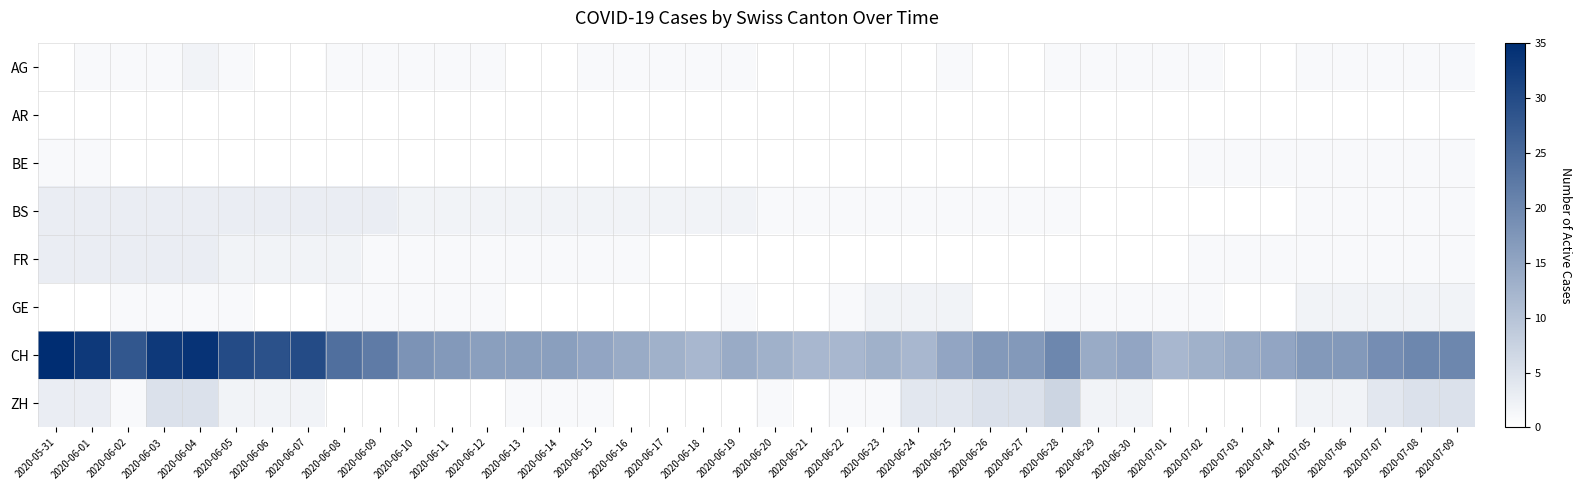

Rank the series by their maximum value, from lowest to highest.

AR, BE, AG, GE, BS, FR, ZH, CH